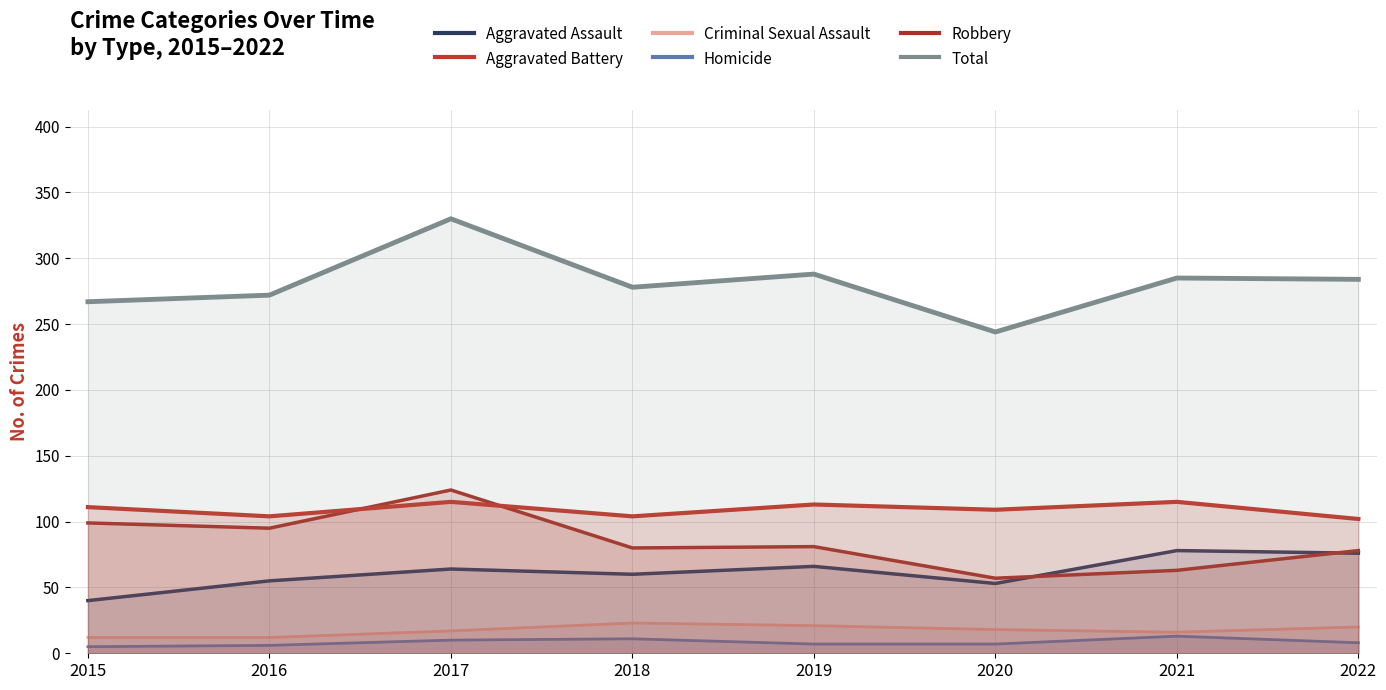

What is the difference between the Aggravated Battery values at 2017 and 2019?

2